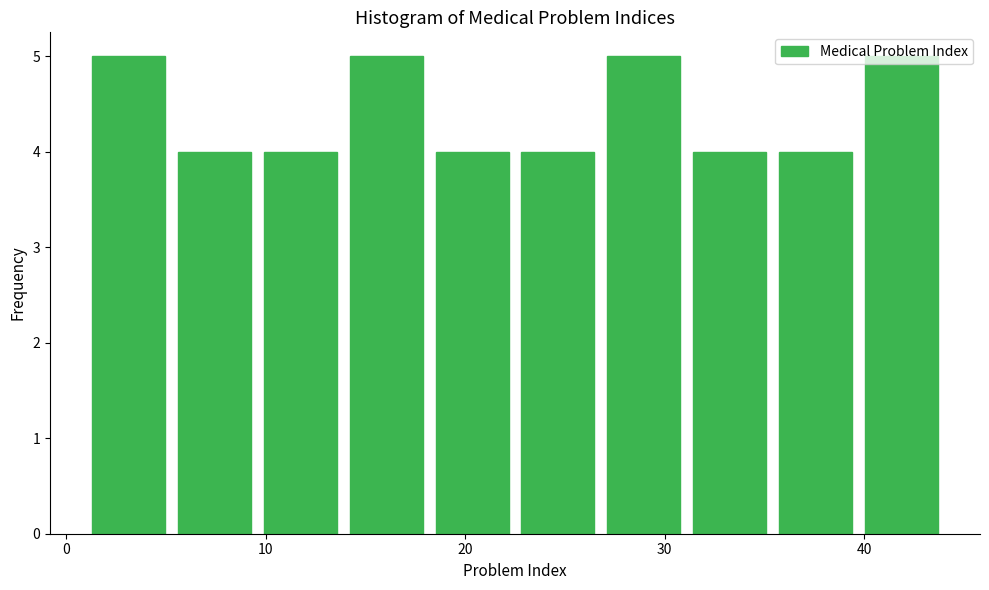

Reading left to right, transcribe this chart: for each bar, give the range it covers on the x-axis and its height. Neither the bar edges nor the heights are printed on the chart, so give them approximately, as read against the axes.

1.0 to 5.3: 5
5.3 to 9.6: 4
9.6 to 13.9: 4
13.9 to 18.2: 5
18.2 to 22.5: 4
22.5 to 26.8: 4
26.8 to 31.1: 5
31.1 to 35.4: 4
35.4 to 39.7: 4
39.7 to 44.0: 5